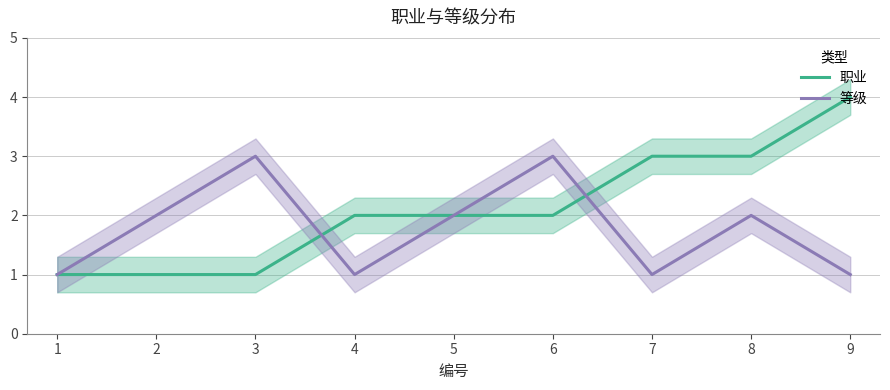

What value does the 职业 series have at 3?

1